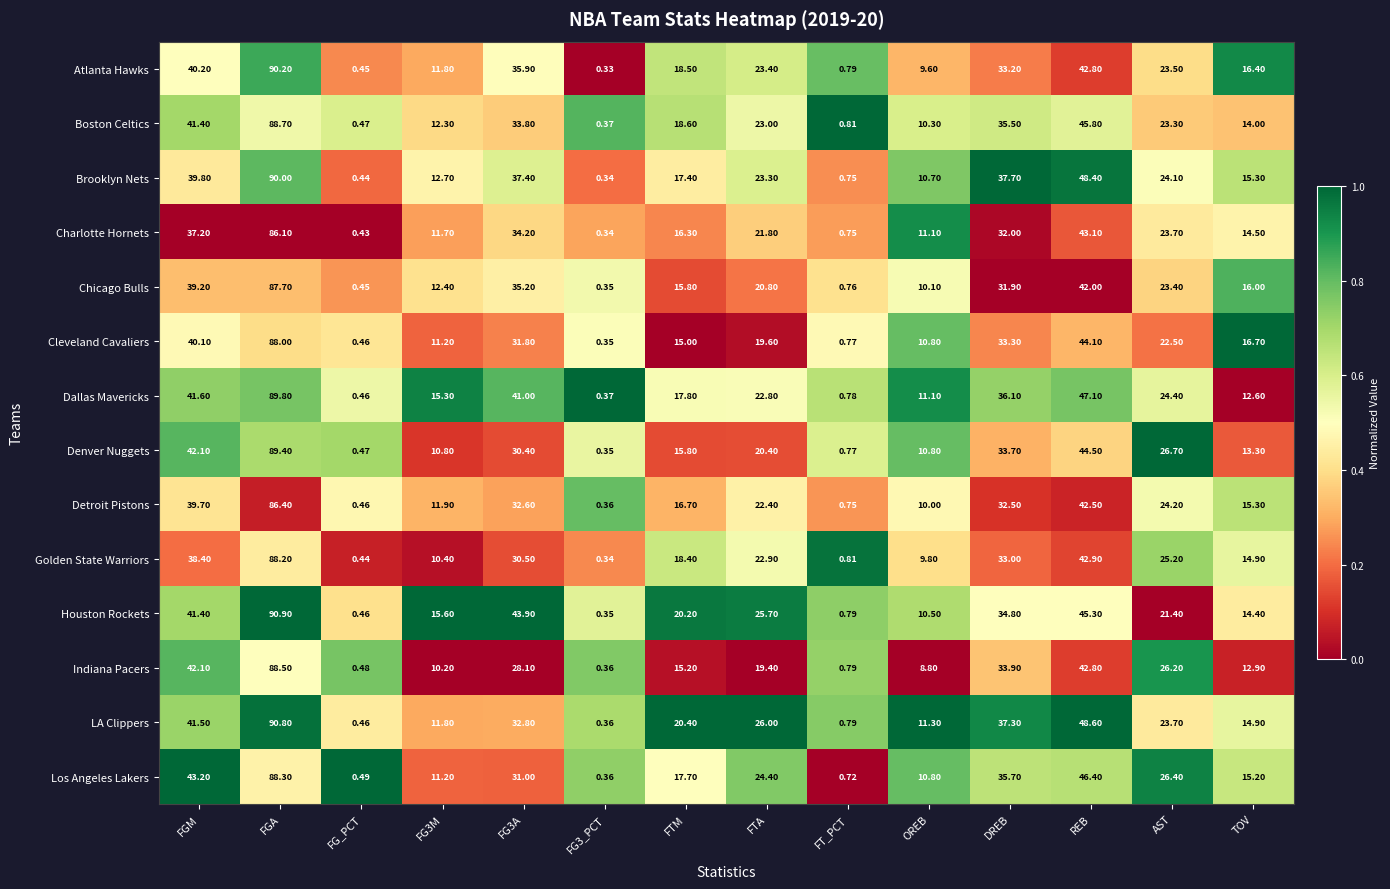

Where does the Dallas Mavericks series first go above 22?

FGM